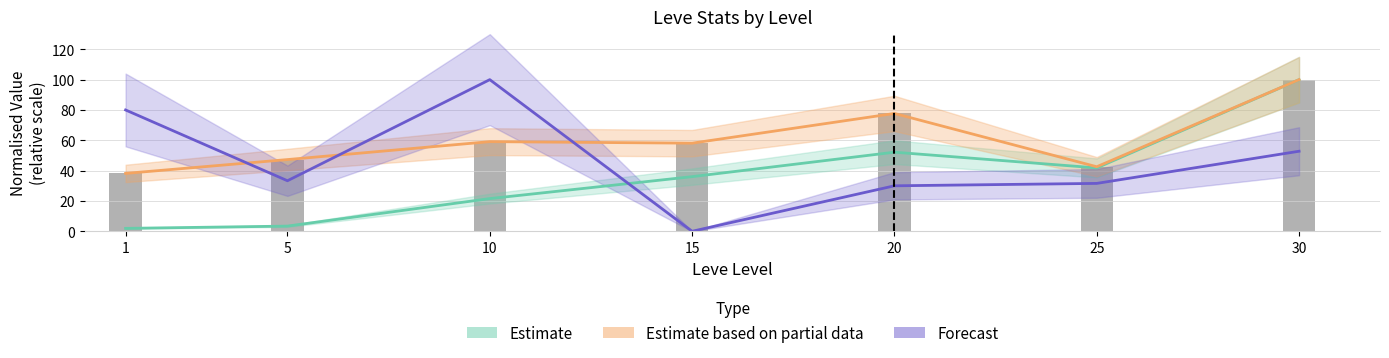

Reading left to right, transcribe all the data shown in this chart.

Leve EXP: 1=1.9	5=3.4	10=21.6	15=36.0	20=52.2	25=41.8	30=100.0
Leve Gil: 1=38.2	5=47.3	10=59.1	15=58.1	20=77.7	25=42.6	30=100.0
currentAveragePrice: 1=80.0	5=33.3	10=100.0	15=0.0	20=30.0	25=31.6	30=52.8